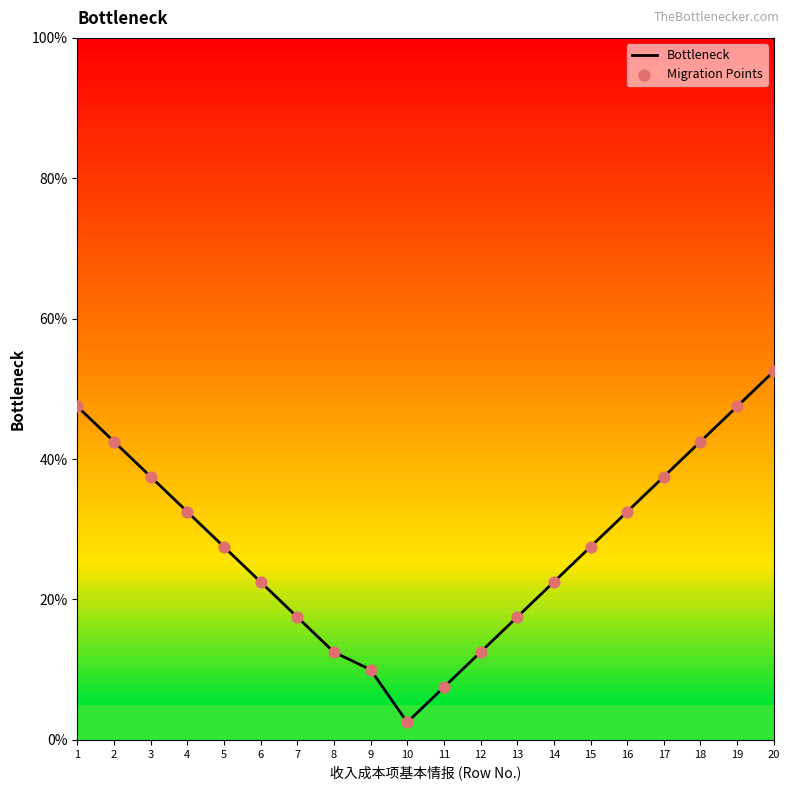

Which label corresponds to the largest value in the chart?

20